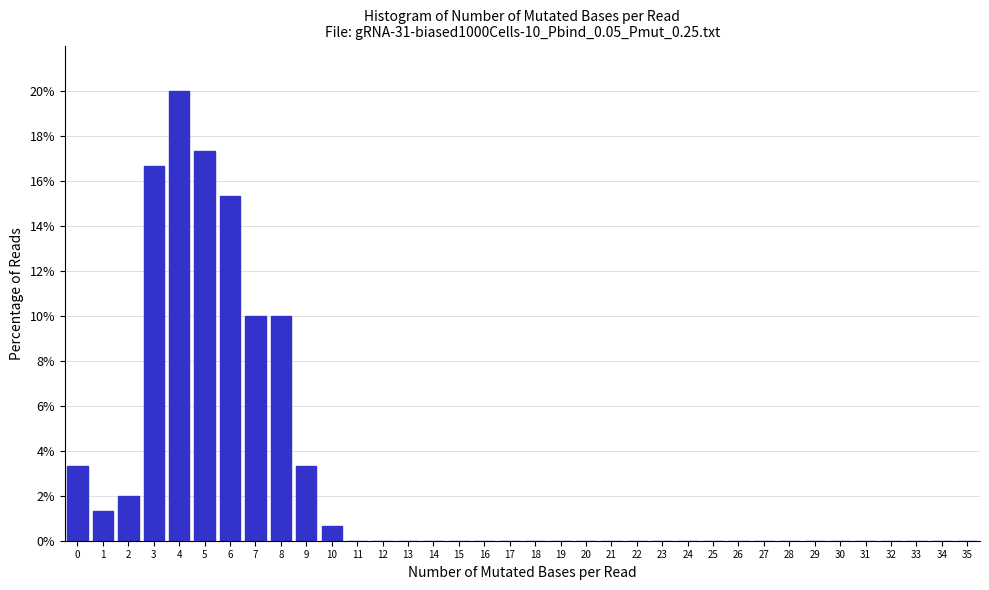

What is the height of the bar covering 9.5 to 10.5 on the x-axis? The values are not printed on the chart, so give them approximately, as read against the axis.

0.6